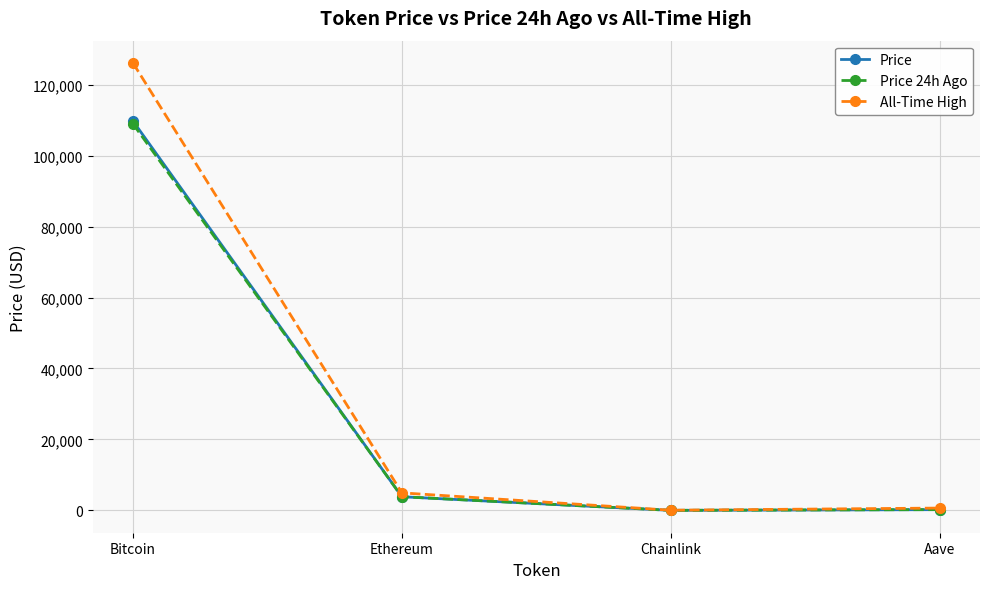

Which category has the highest value across all series?

Bitcoin